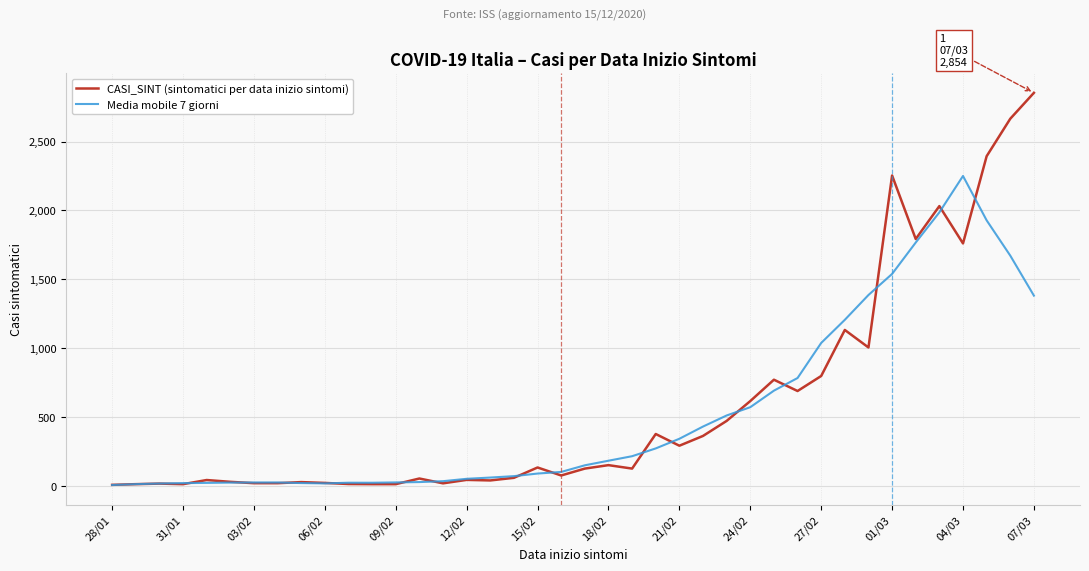

At how many categories does at least one series exceed 554?

13